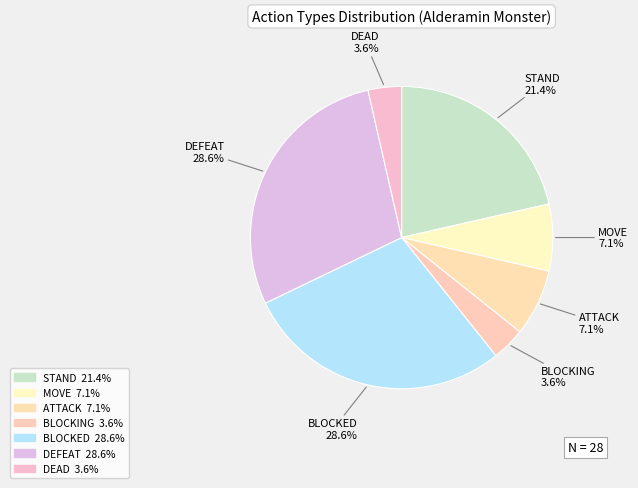

The ATTACK slice represents 1% of the pie. True or false?

False